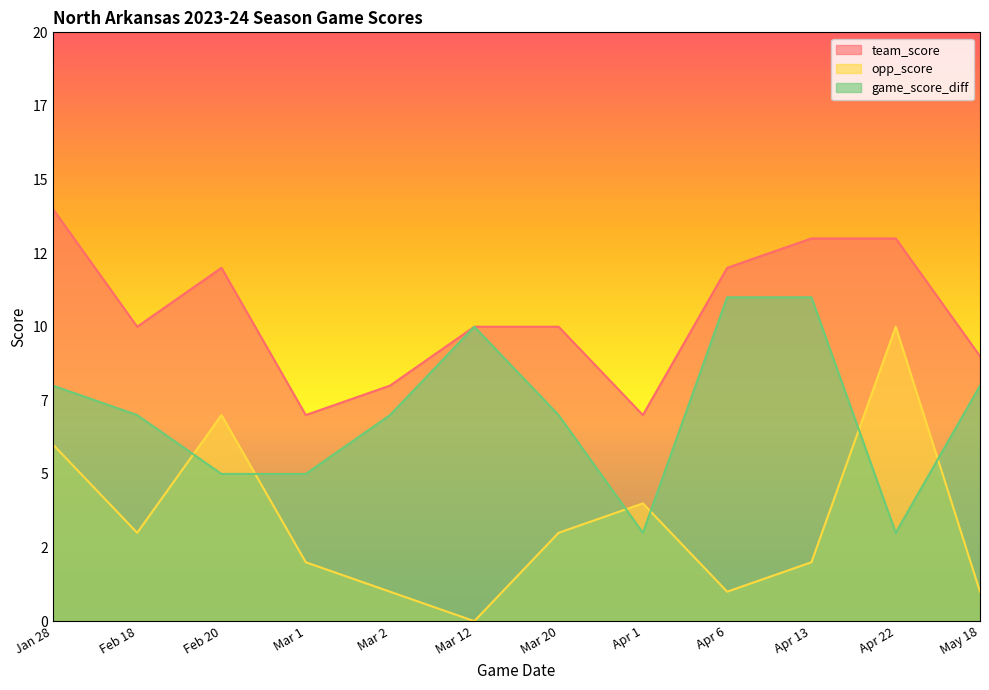

What is the label of the 4th point from the right?

Apr 6